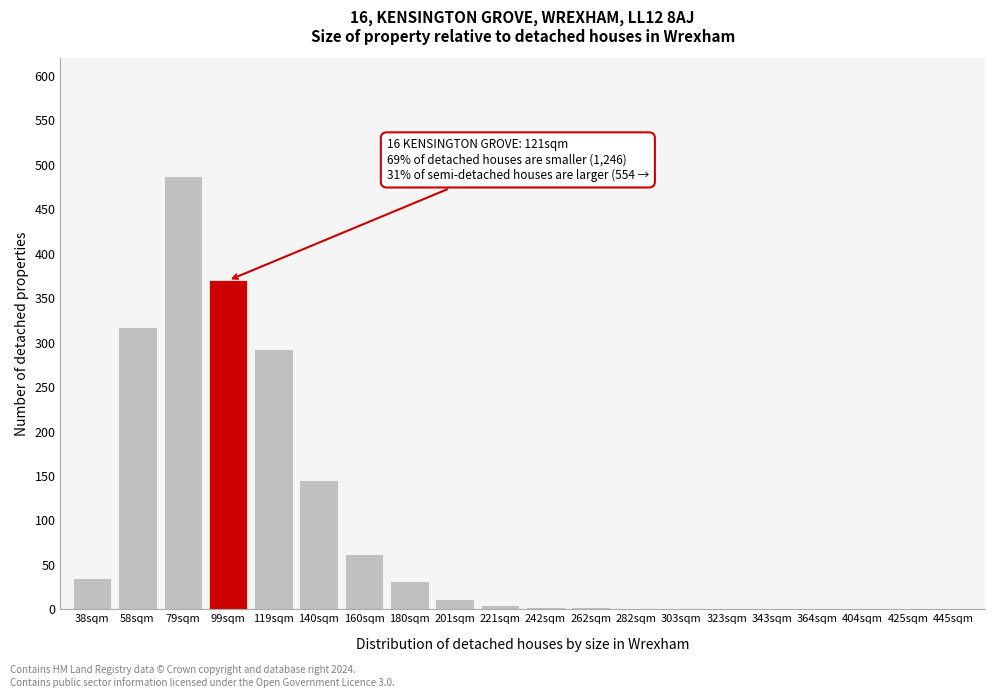

What is the sum of all values?

1766